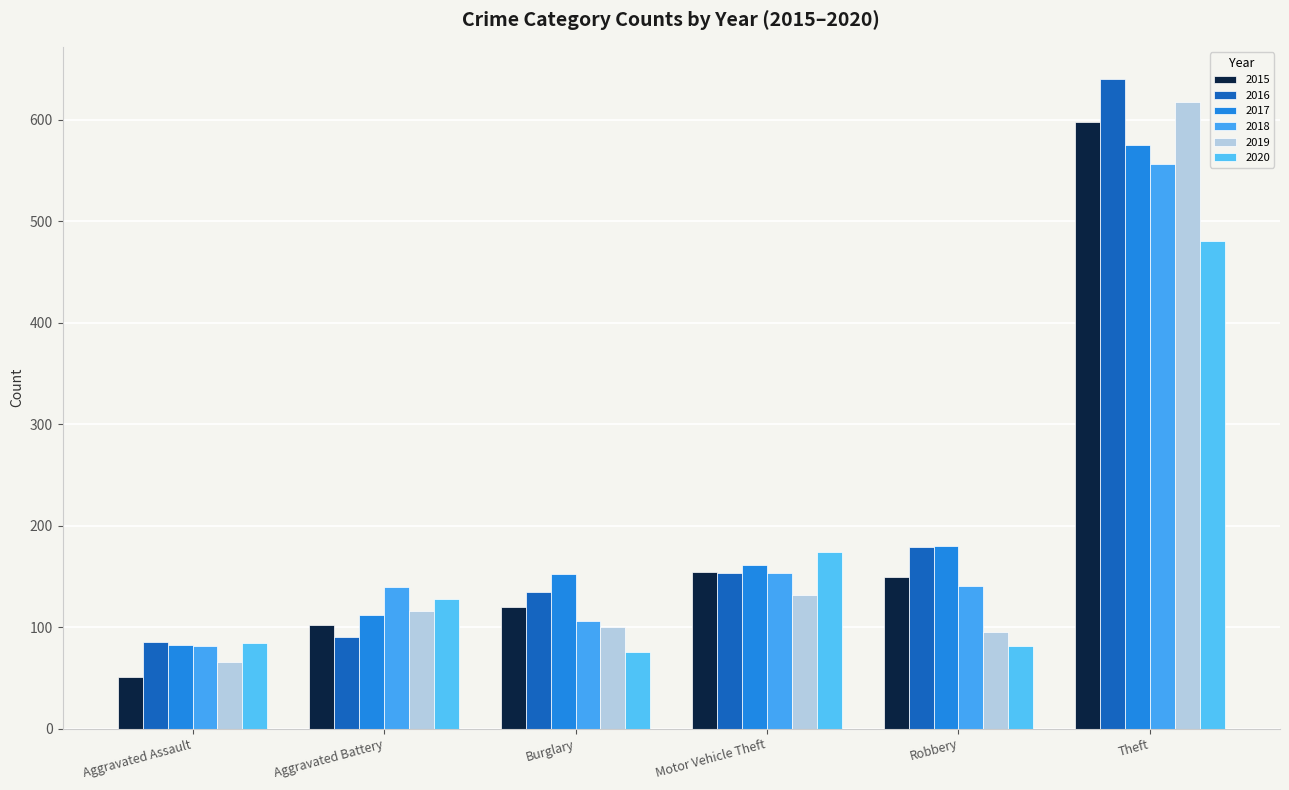

What is the value of the 2015 bar at the 6th from the left?

598